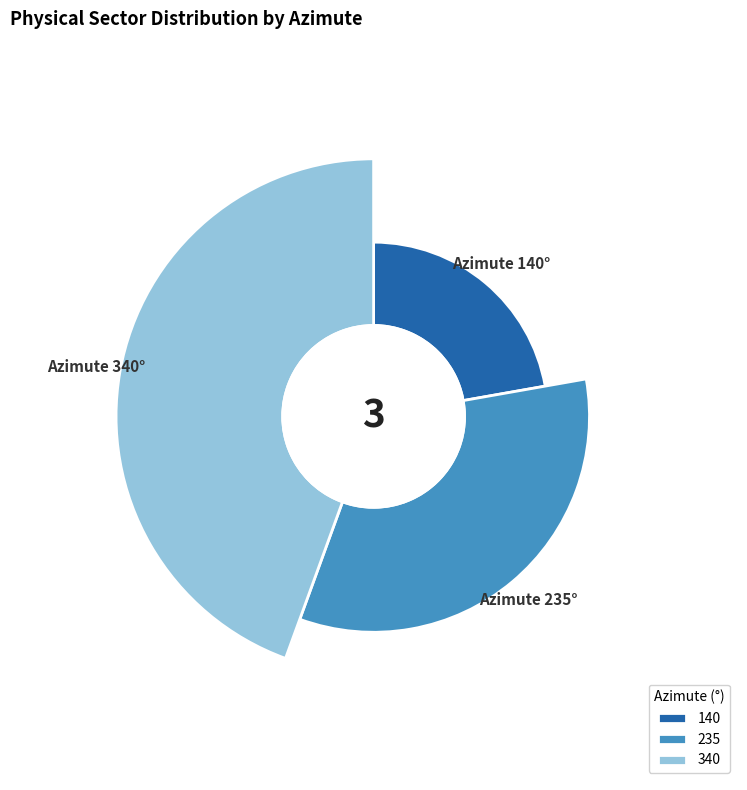

Is it true that 140 is 22% of the pie?

True